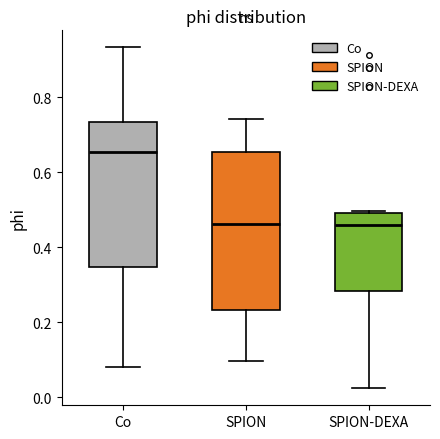

Reading left to right, transcribe this box plot: for each box, give where its median line is, the range the box spans, and where its two whiskers end, as read against the y-axis. The values are not printed on the chart, so give them approximately, as read against the axis.

Co: median 0.66, box 0.34 to 0.74, whiskers 0.08 to 0.94
SPION: median 0.46, box 0.24 to 0.66, whiskers 0.10 to 0.74
SPION-DEXA: median 0.46, box 0.28 to 0.48, whiskers 0.02 to 0.50